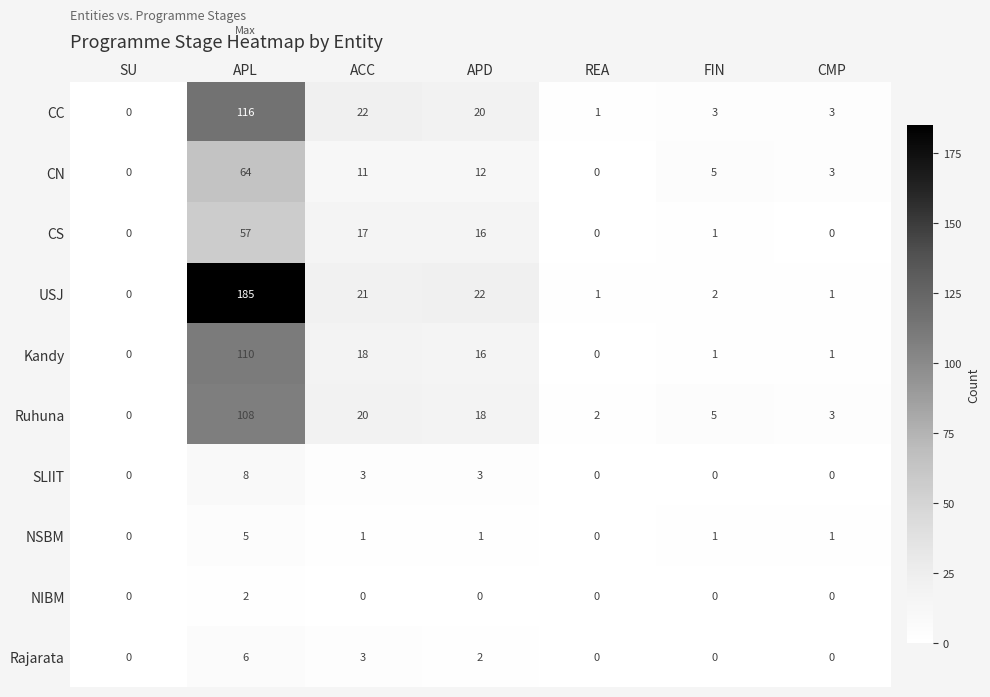

What is the spread (max minus min) of values at CMP?

3